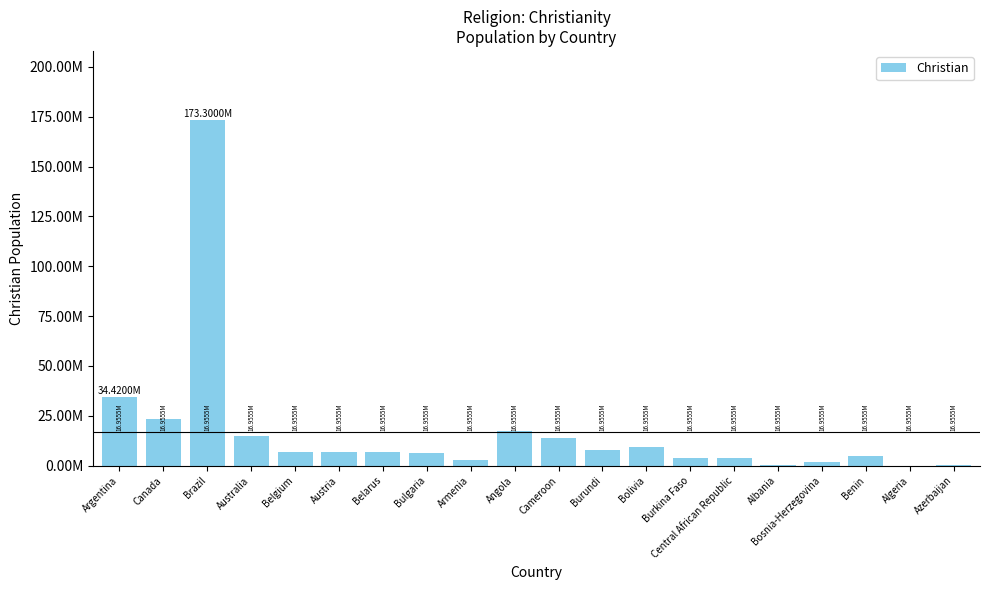

What position from the right is Benin?

3